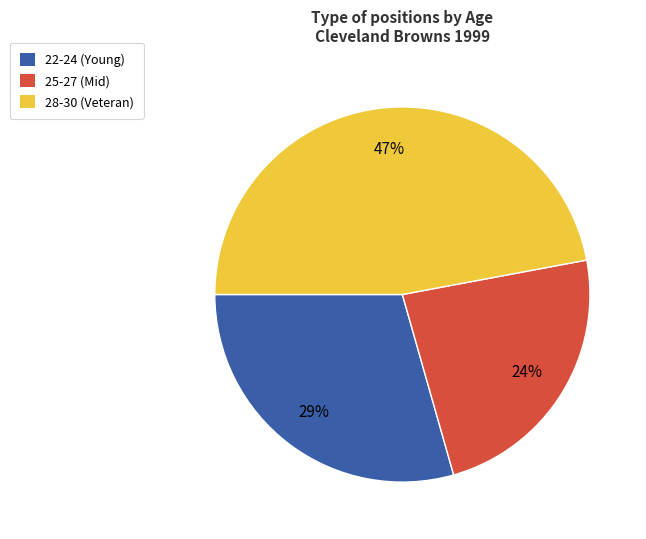

To the nearest percent, what portion does 28-30 (Veteran) represent?

47%